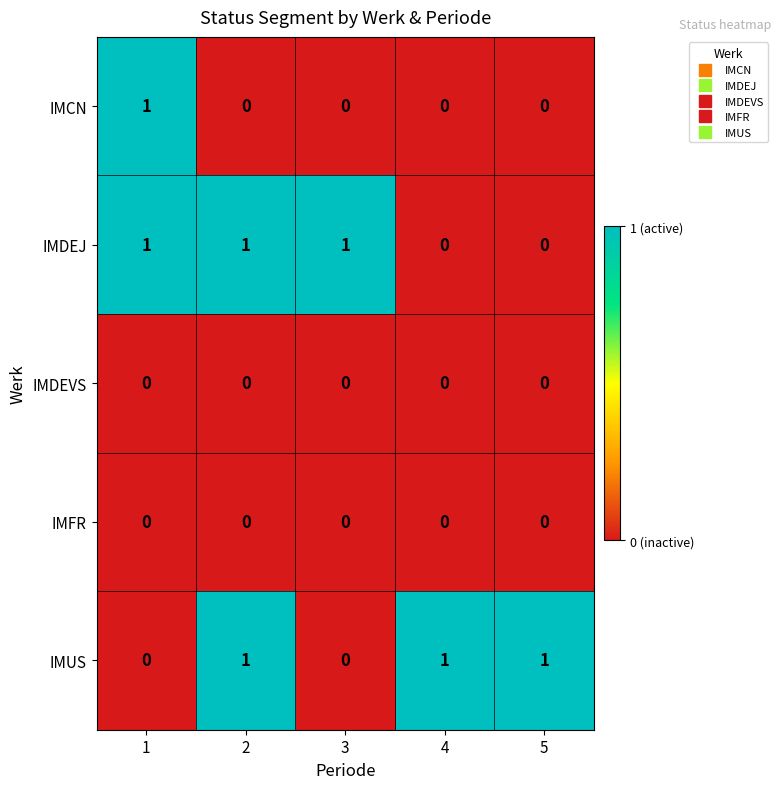

What is the maximum value shown in the chart?

1